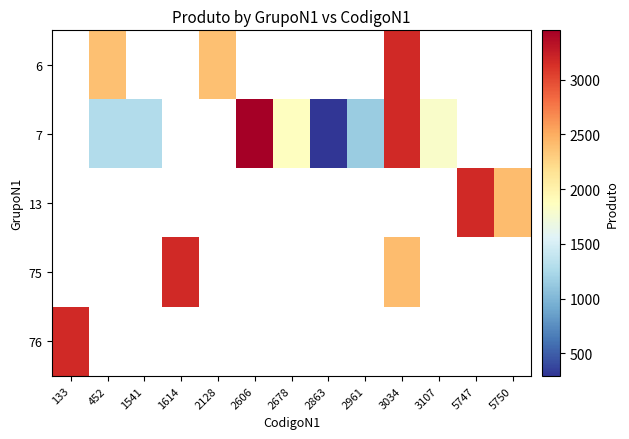

Between 1614 and 2606, which is larger?

2606